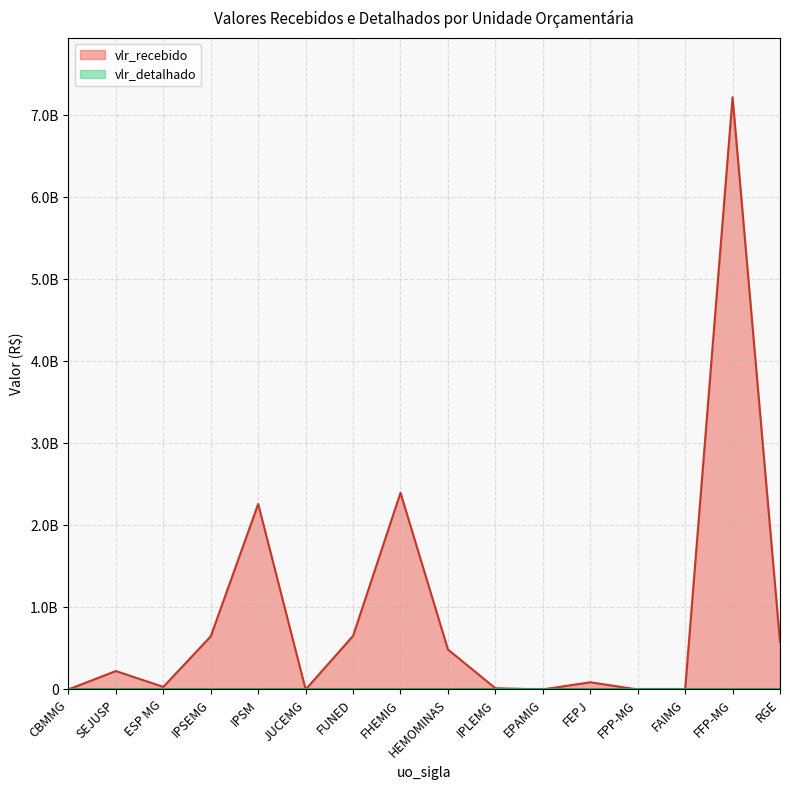

Read the value at EPAMIG, to the nearest 10.

660080